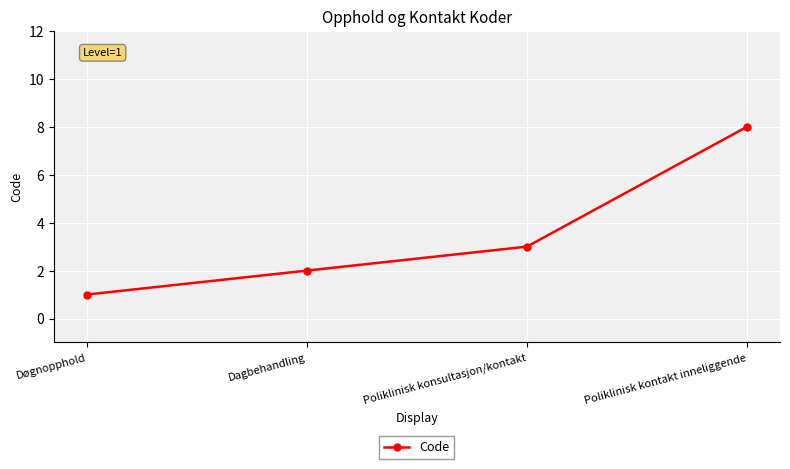

What is the ratio of the value at Poliklinisk kontakt inneliggende to the value at Dagbehandling?

4.0